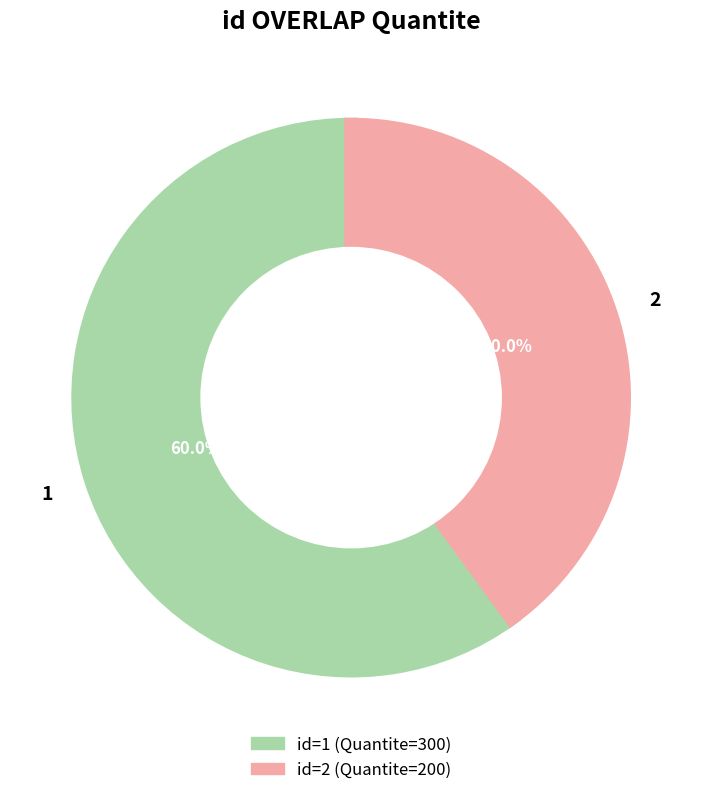

Count the number of slices in the pie.

2